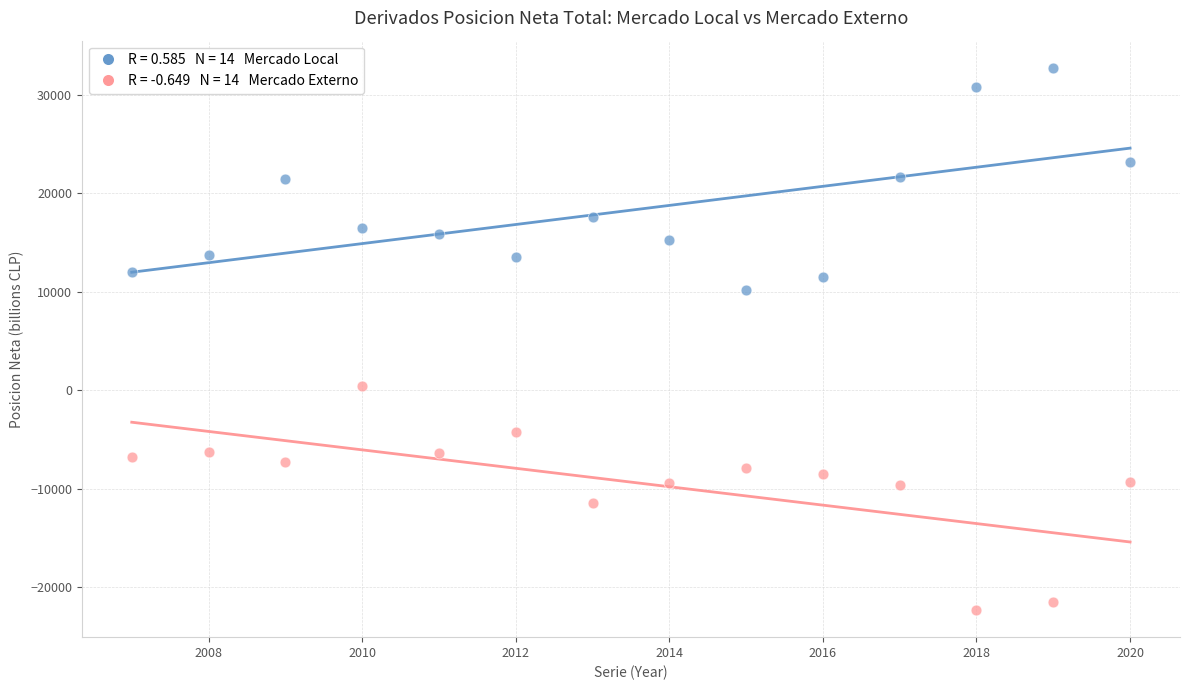

Across all data points, what is the range of X values (max minus min)?

13